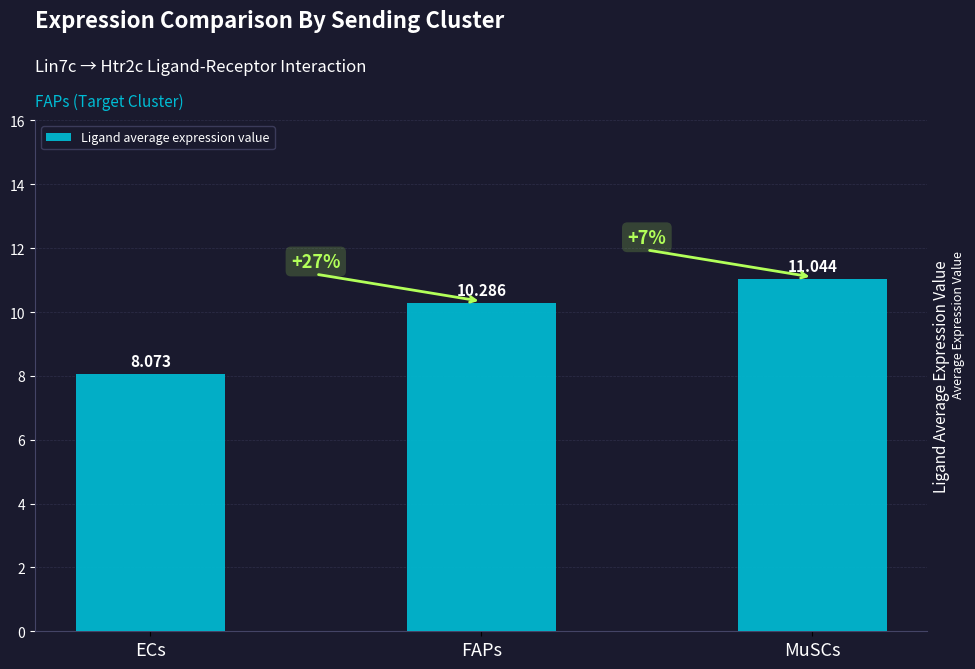

Reading right to left, list all the values displayed in this chart.

MuSCs=11.0	FAPs=10.3	ECs=8.1